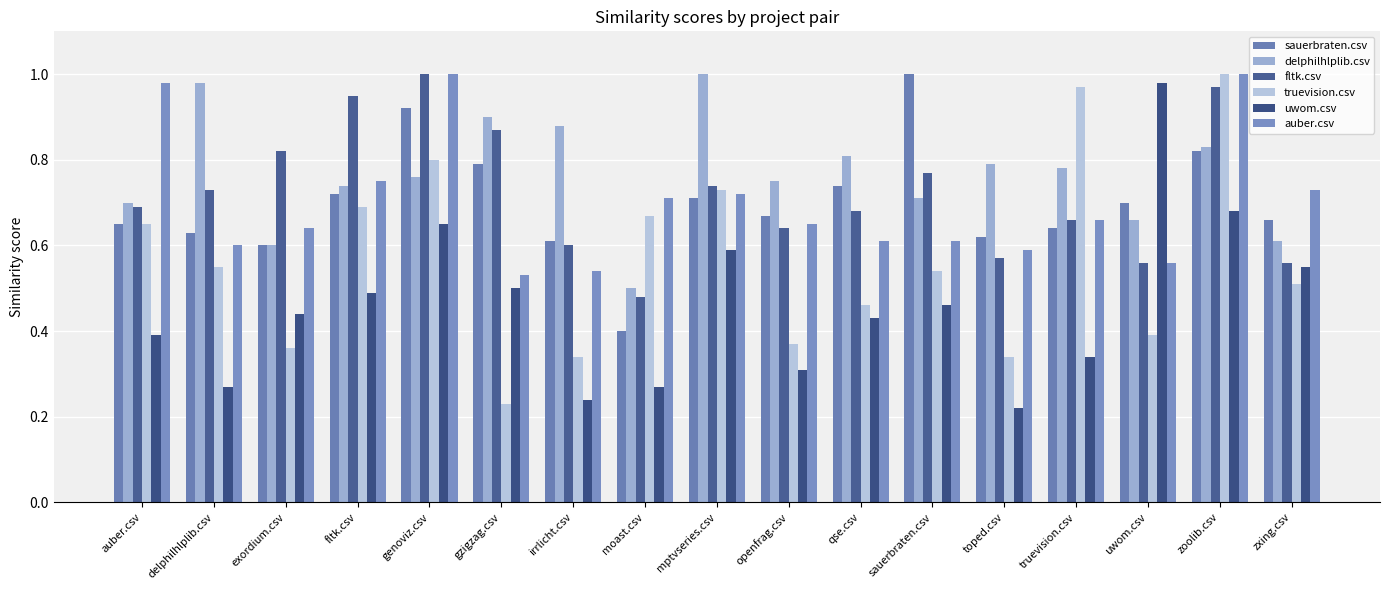

Which category has the lowest value in the sauerbraten.csv series?

moast.csv